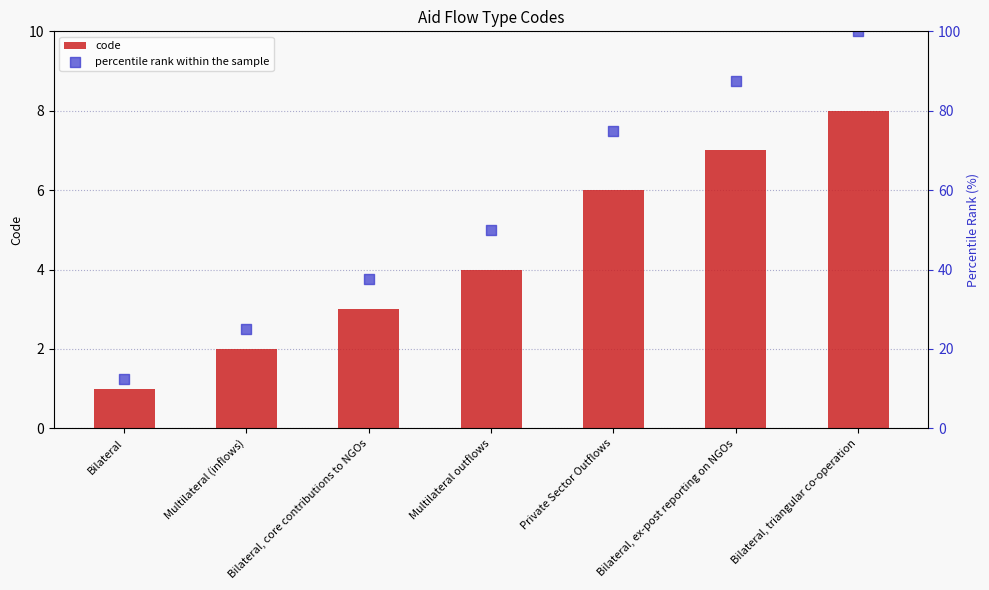

Which series contains the highest Y value?

percentile rank within the sample